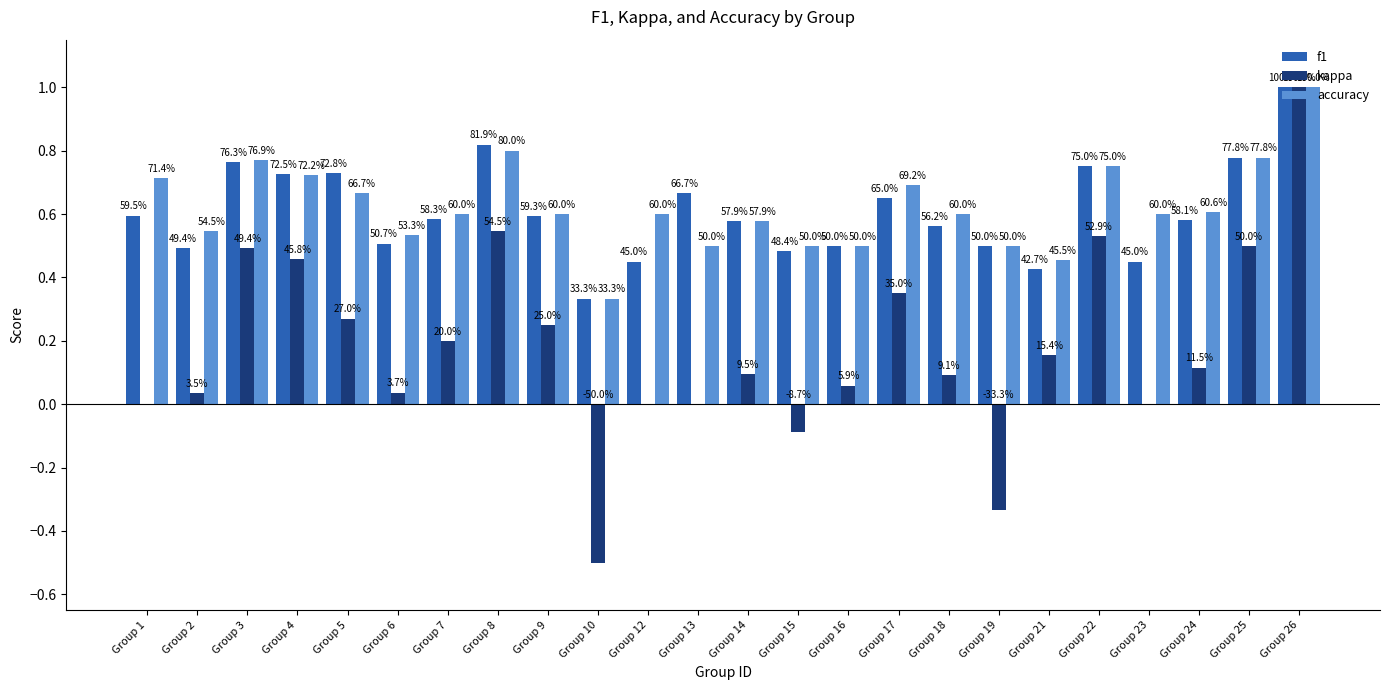

True or false: accuracy has a value of 0.8 at Group 3.

True